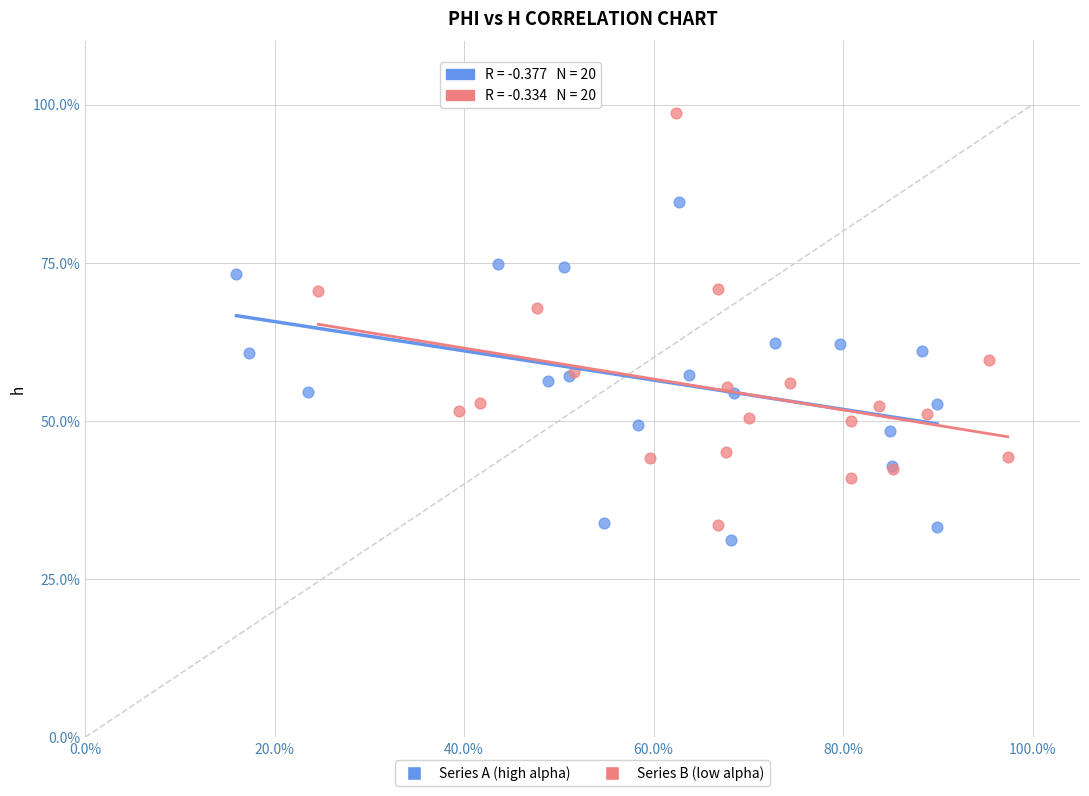

What are all the series names shown in the legend?

Series A (high alpha), Series B (low alpha)